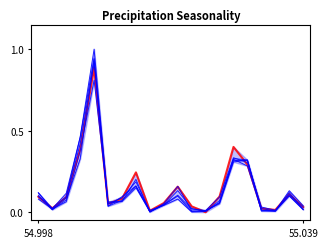

How many intersections are there between 2021 and 2020?

7